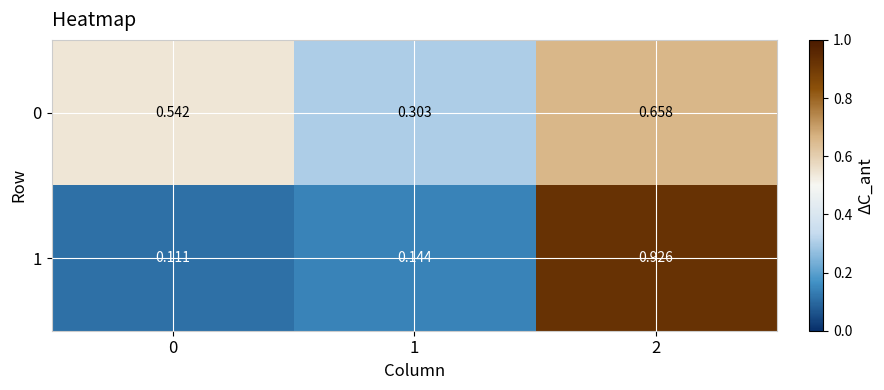

Is the value of 1 at 1 greater than the value of 0 at 1?

No